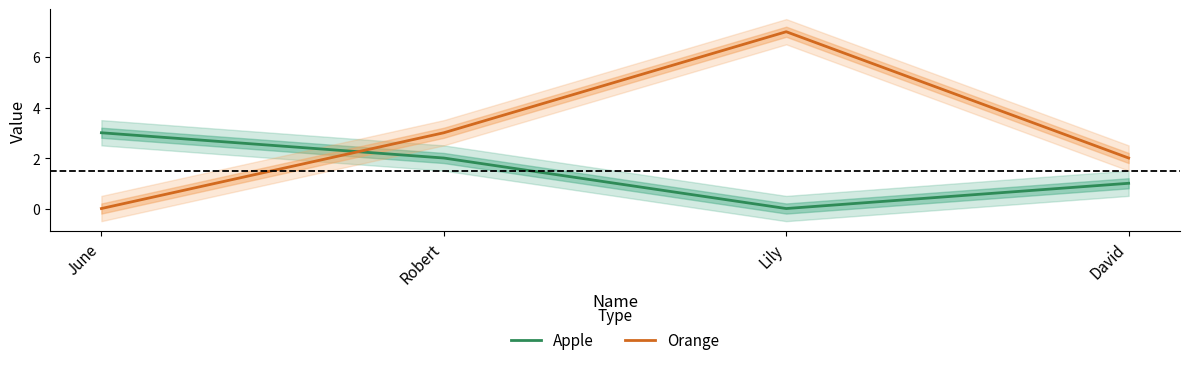

What is the maximum value shown in the chart?

7